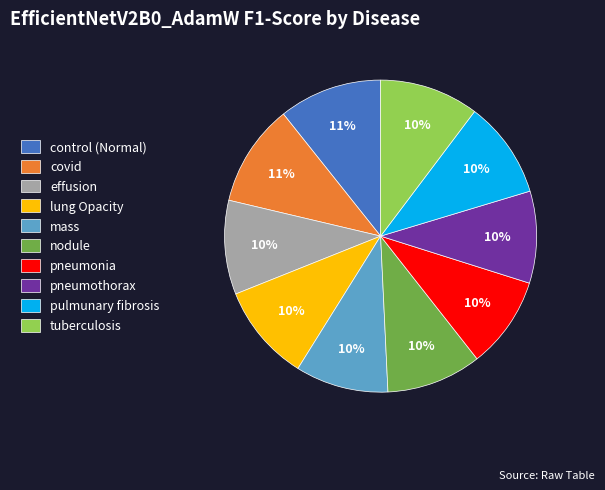

Does pneumonia account for over 50% of the chart?

No